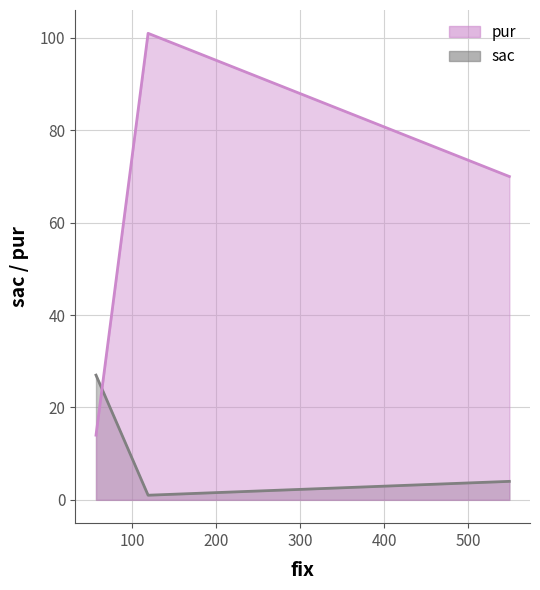

Which label corresponds to the smallest value in the chart?

119